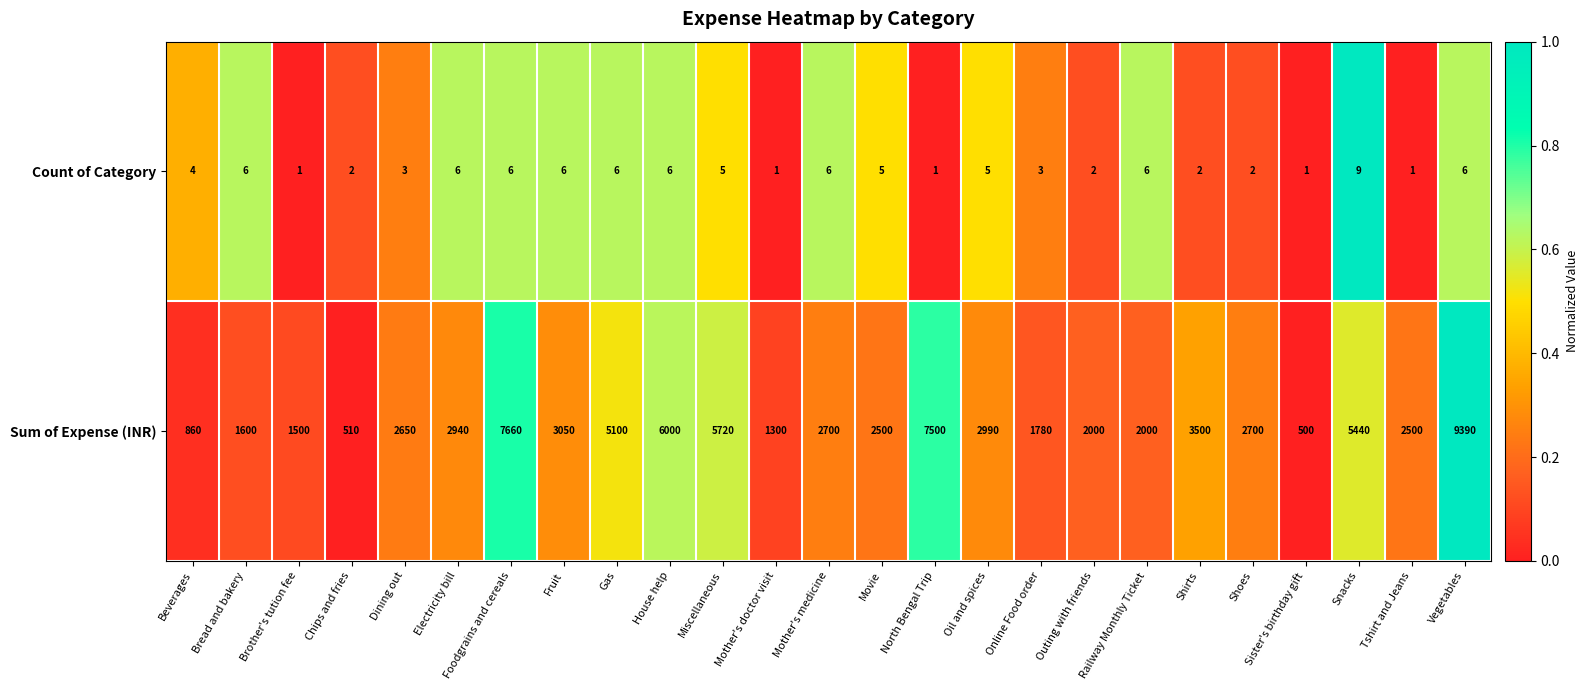

Count the number of data series in this chart.

2